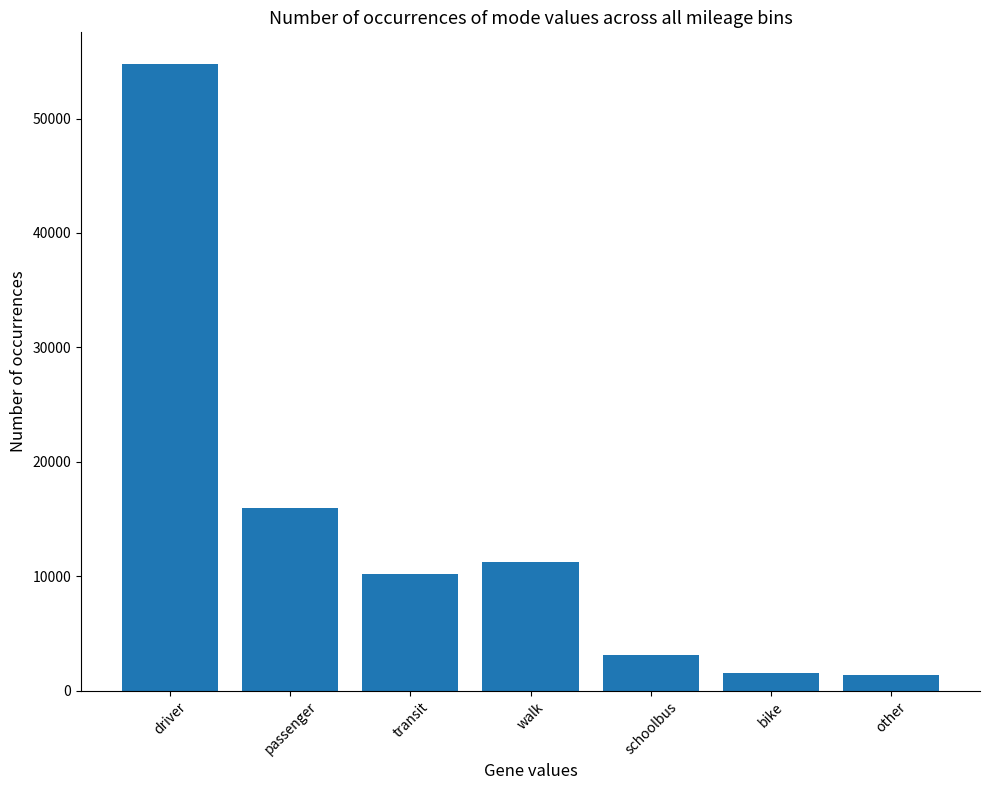

What is the label of the 1st bar from the right?

other